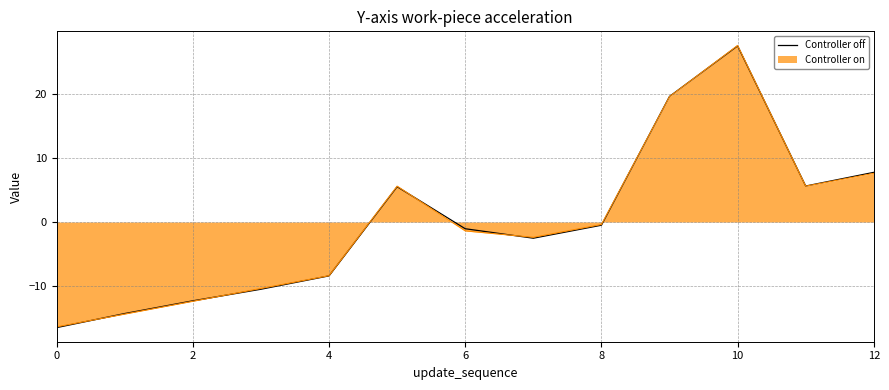

What is the maximum value for Controller off?

27.5